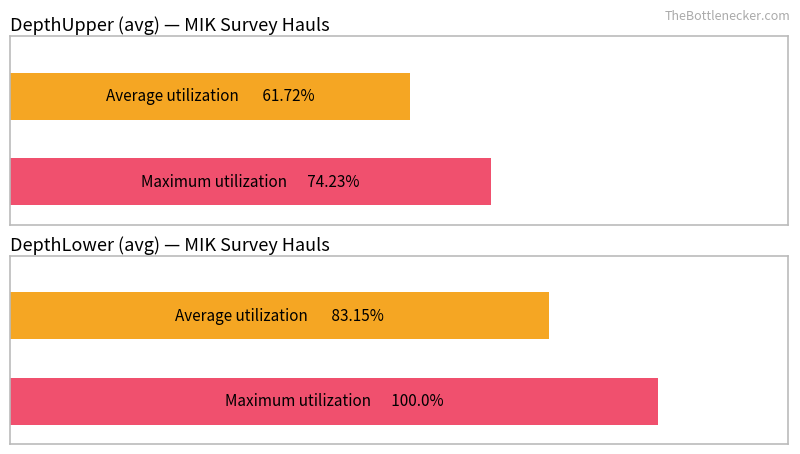

What are all the series names shown in the legend?

Average utilization, Maximum utilization